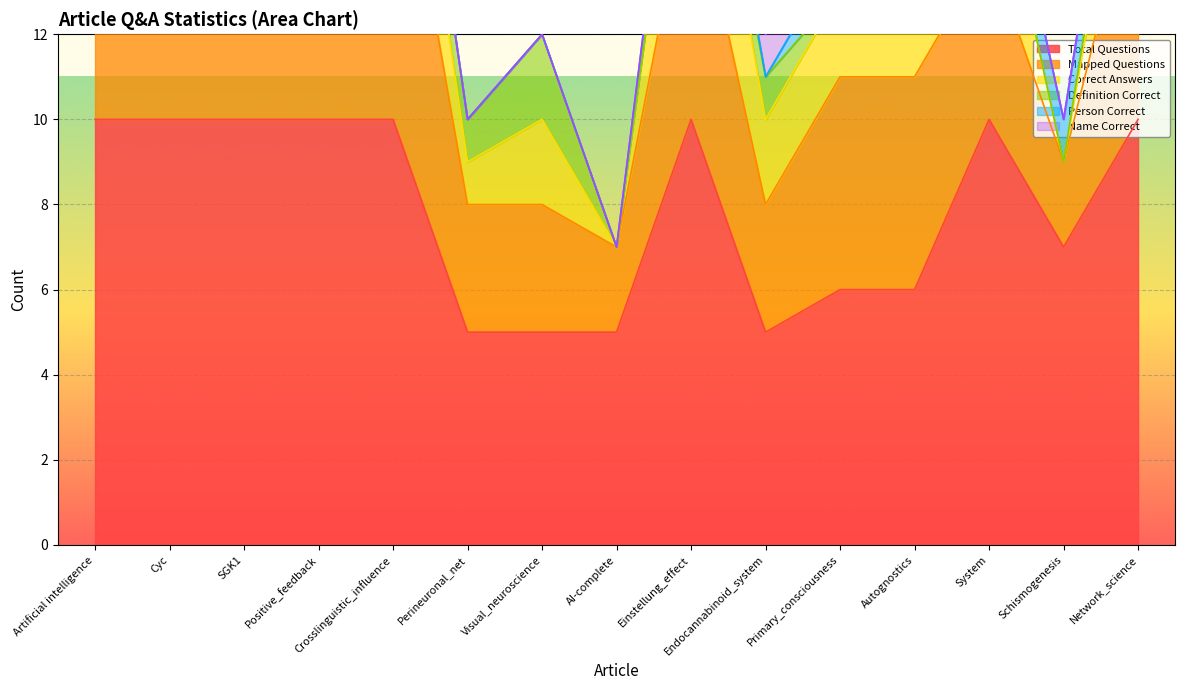

Where is the first local maximum for Definition Correct?

Positive_feedback